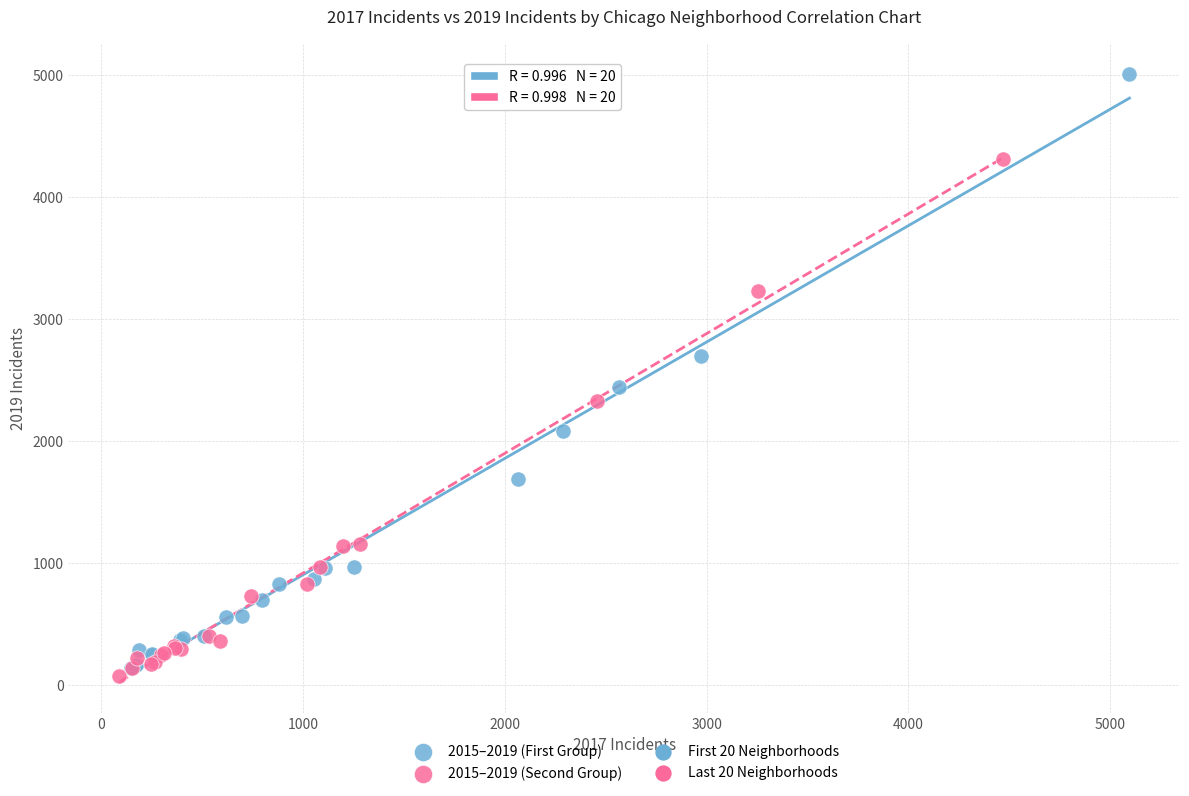

Which series has the widest spread of Y values?

2015–2019 (First Group)